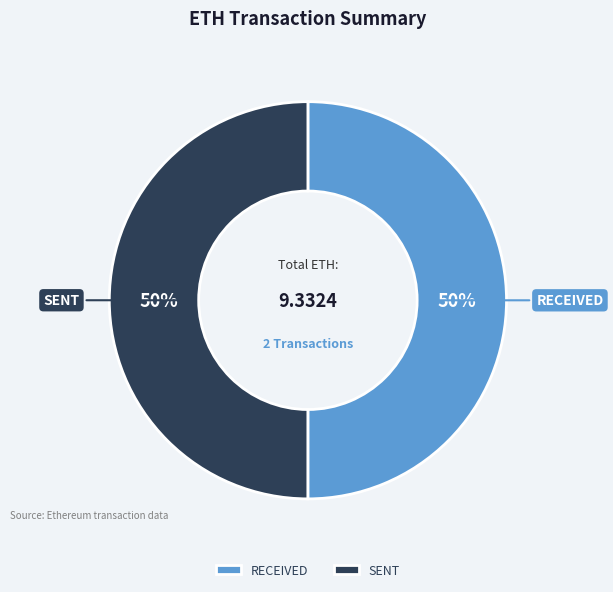

What is the ratio of the value at SENT to the value at RECEIVED?

1.0